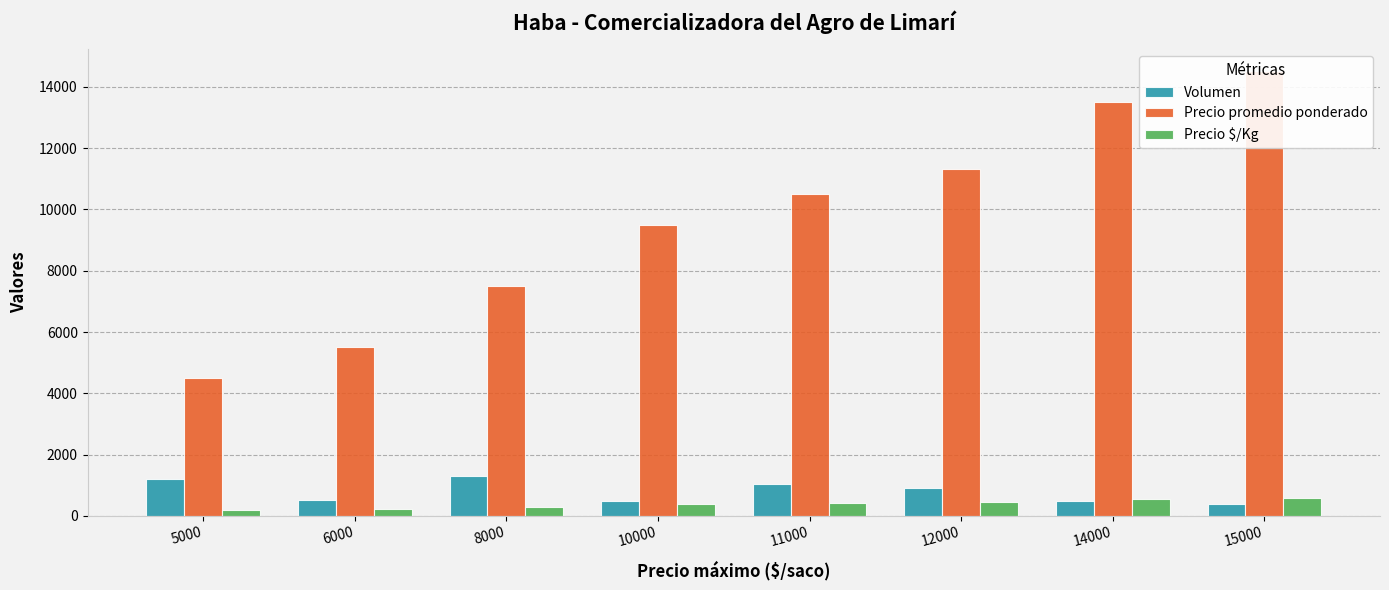

What is the minimum value shown in the chart?

180.0